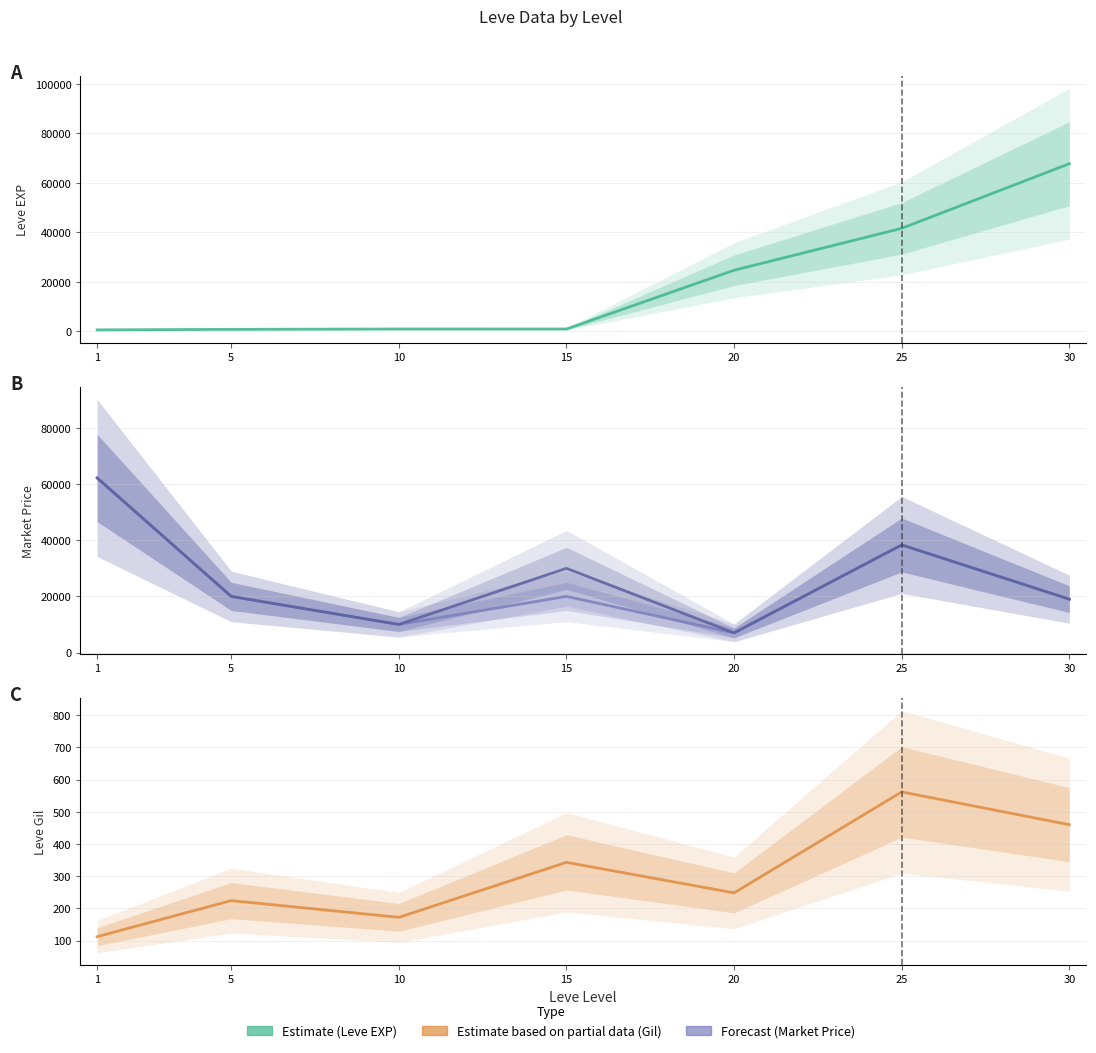

True or false: Leve Gil and currentAveragePrice intersect in this chart.

False